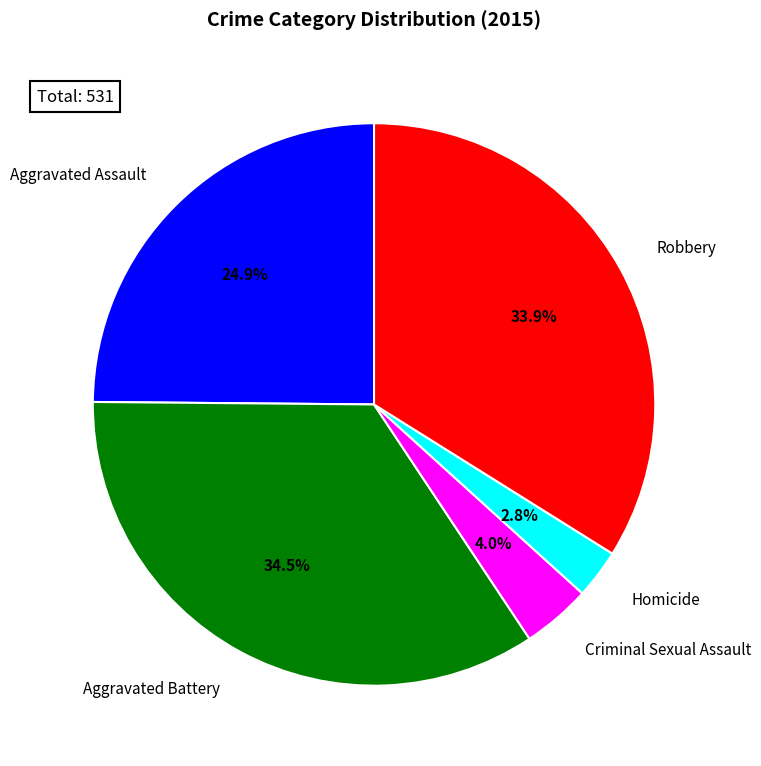

What is the largest slice in the pie chart?

Aggravated Battery